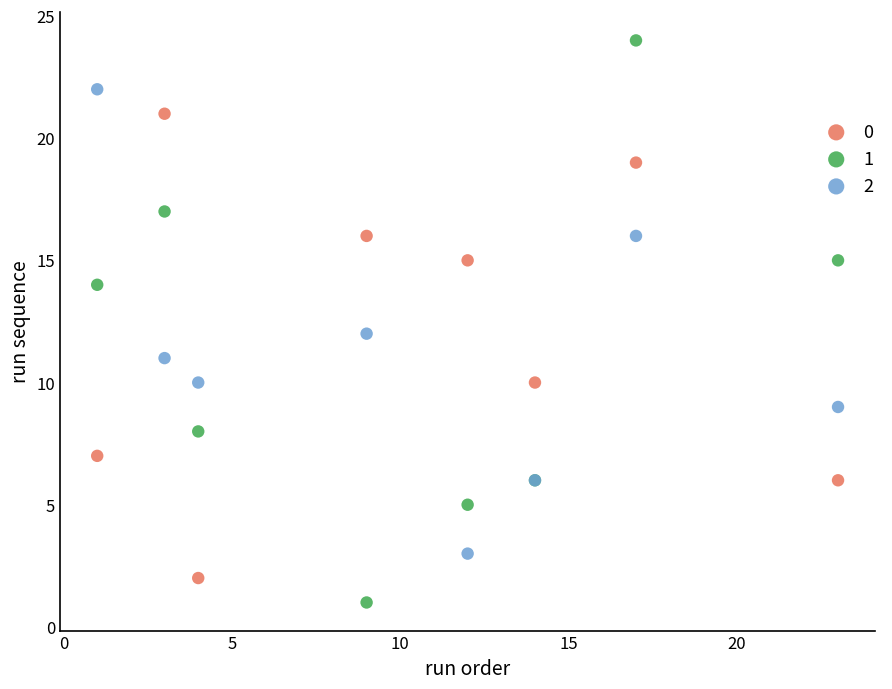

Which series has the largest Y range (max minus min)?

1